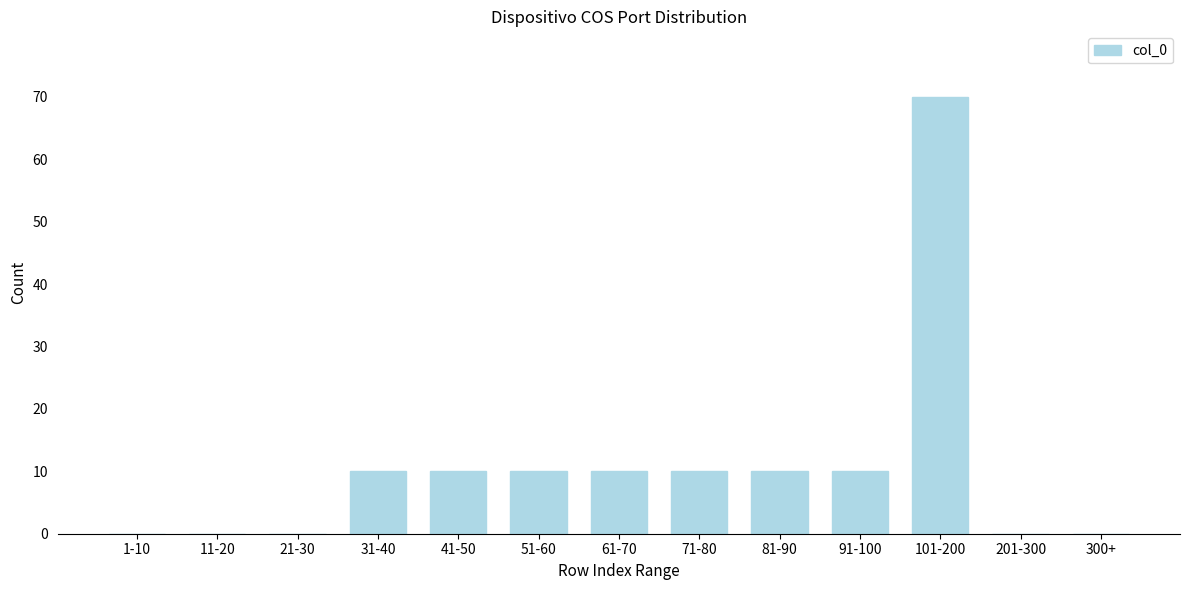

Reading right to left, extract all data points from this chart.

300+=0	201-300=0	101-200=70	91-100=10	81-90=10	71-80=10	61-70=10	51-60=10	41-50=10	31-40=10	21-30=0	11-20=0	1-10=0